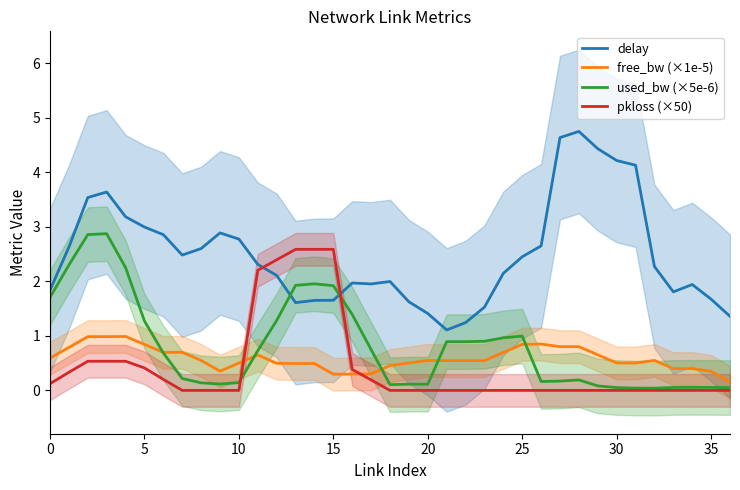

True or false: pkloss (×50) has a value of 0.0 at 31.

True